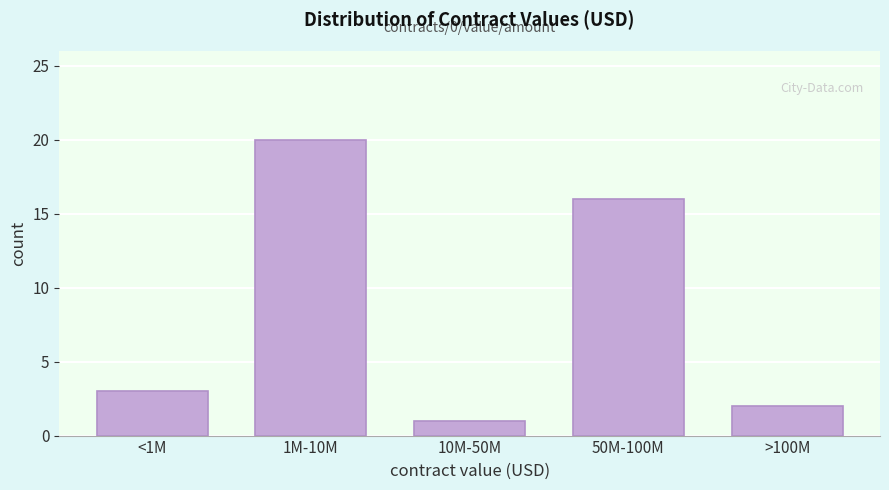

Reading left to right, list all the values displayed in this chart.

<1M=3	1M-10M=20	10M-50M=1	50M-100M=16	>100M=2